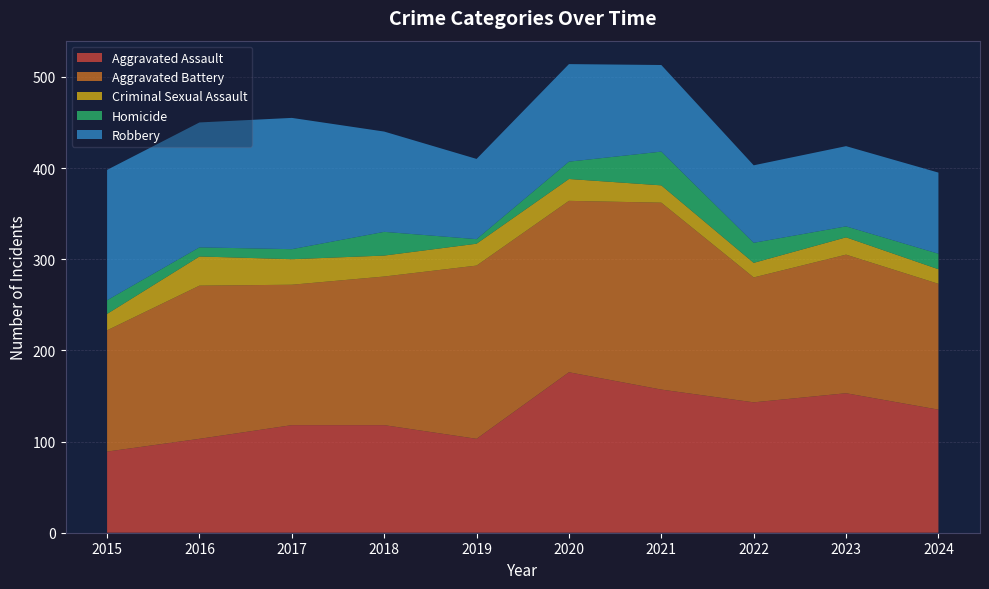

Reading left to right, list all the values displayed in this chart.

Aggravated Assault: 89	103	118	118	103	176	157	143	153	135
Aggravated Battery: 133	168	154	163	190	188	205	137	152	138
Criminal Sexual Assault: 18	32	28	23	24	24	19	16	19	16
Homicide: 15	10	11	26	5	19	37	22	12	17
Robbery: 143	137	144	110	88	107	95	85	88	89